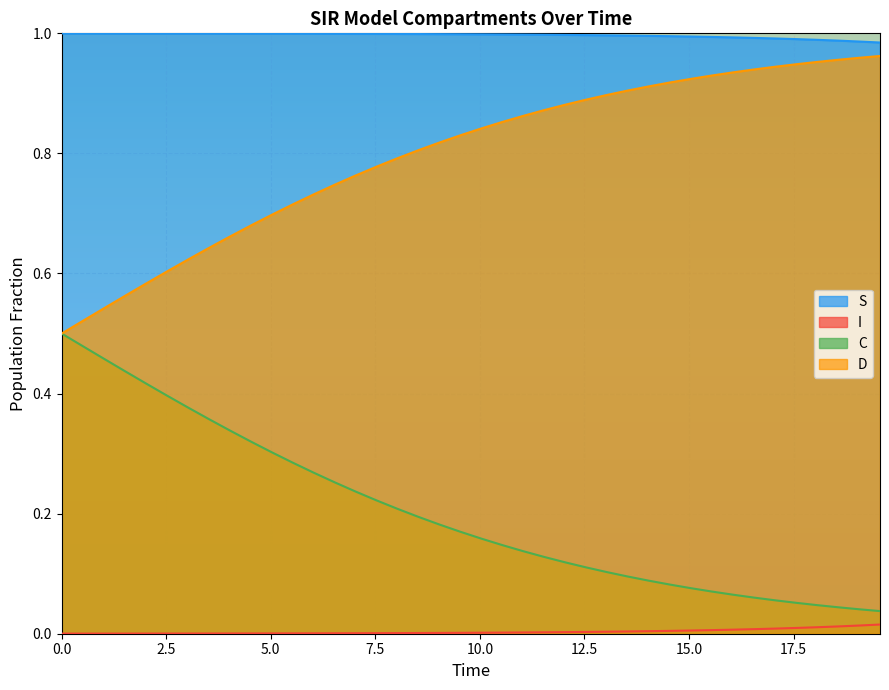

Which series has the largest total across all categories?

S